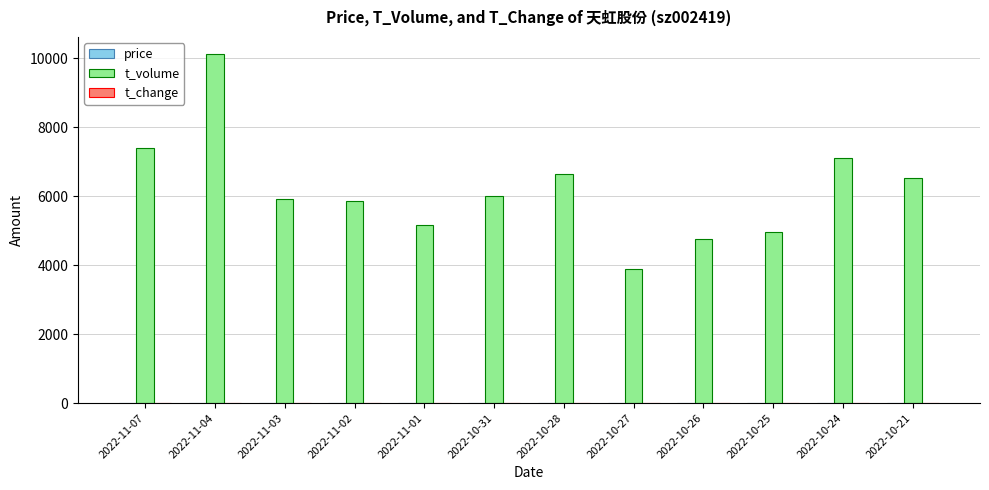

At which category is the sum across all series the highest?

2022-11-04